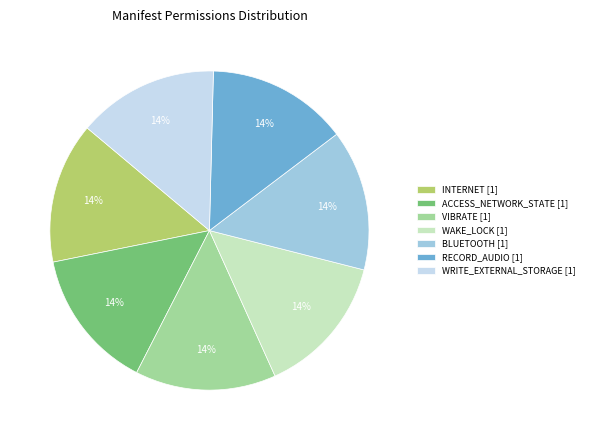

To the nearest percent, what portion does WAKE_LOCK [1] represent?

14%